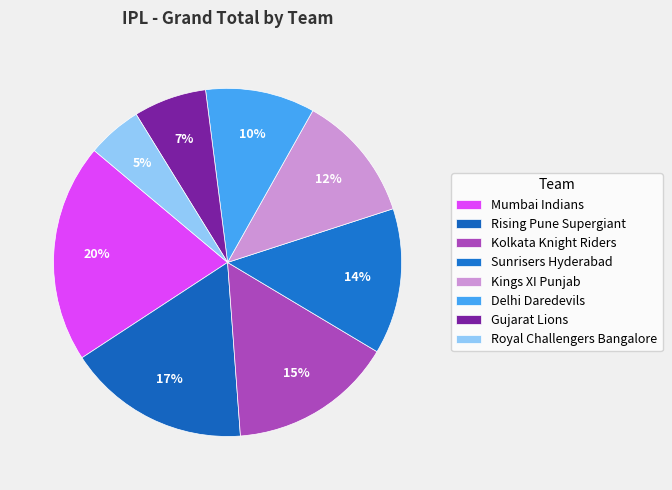

What percentage do Kings XI Punjab and Rising Pune Supergiant together represent?

28.8%